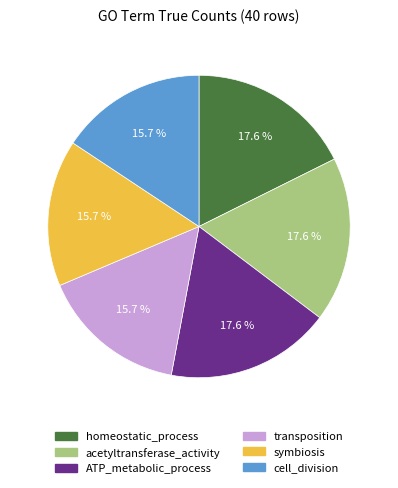

Approximately how many times larger is the value at acetyltransferase_activity compared to cell_division?

1.1